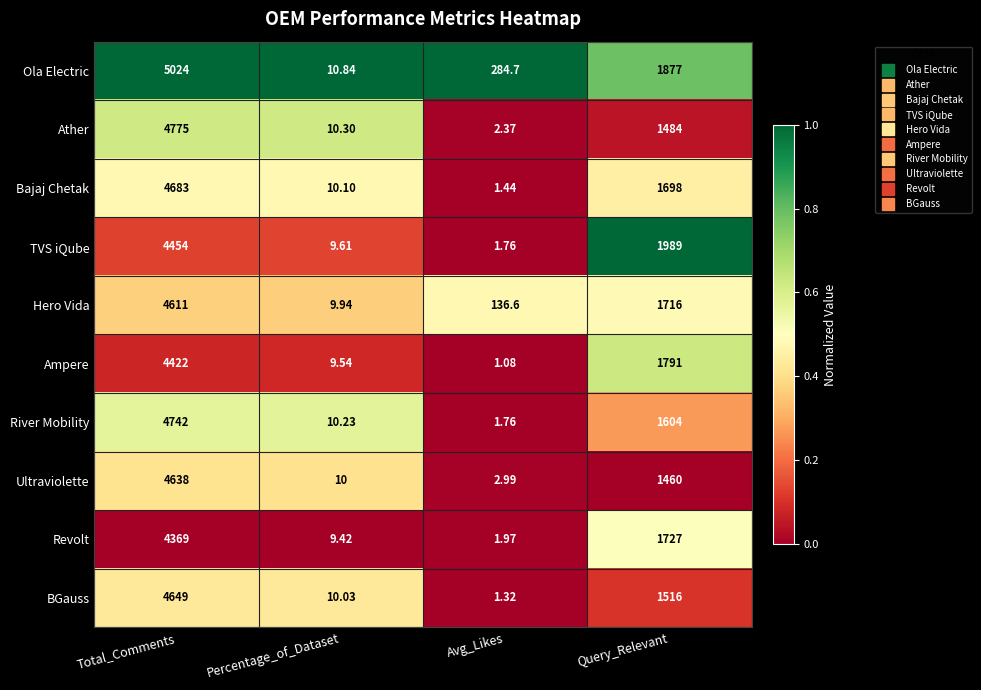

How many distinct data groups are displayed?

10